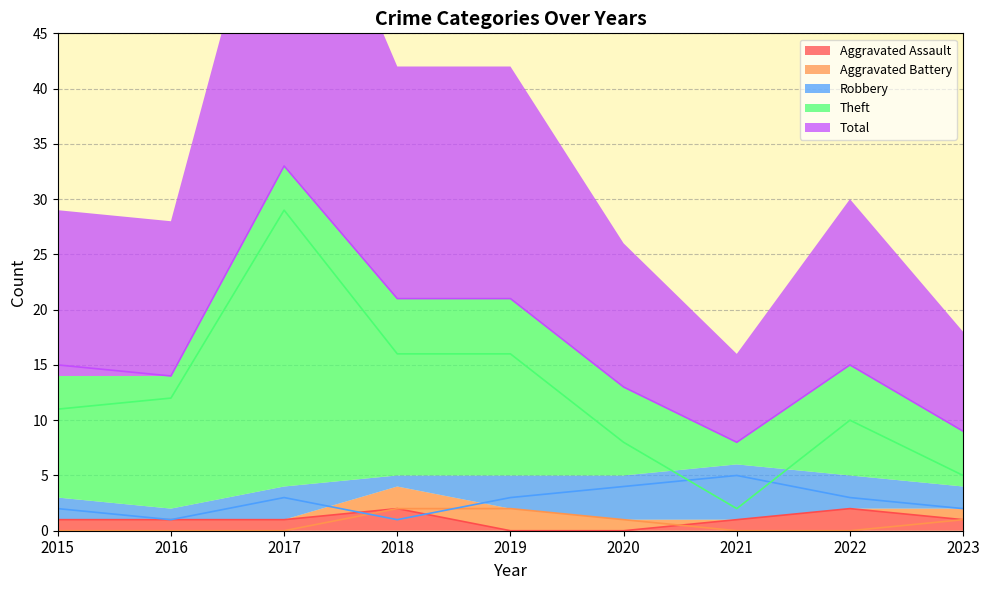

Which series has the widest spread of values?

Theft